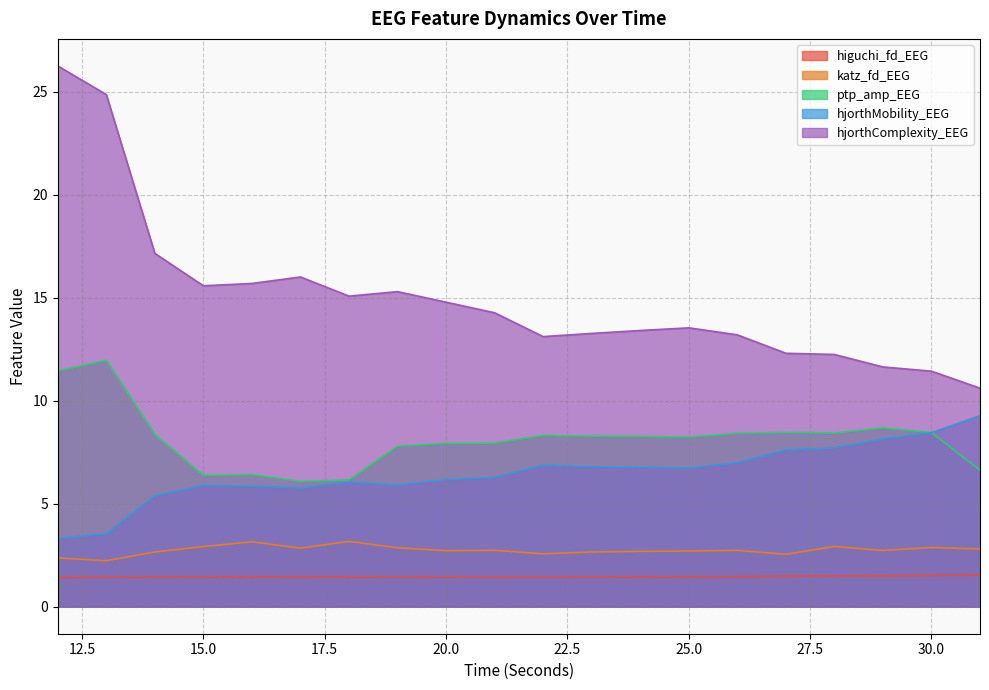

At which category does katz_fd_EEG reach its first local peak?

16